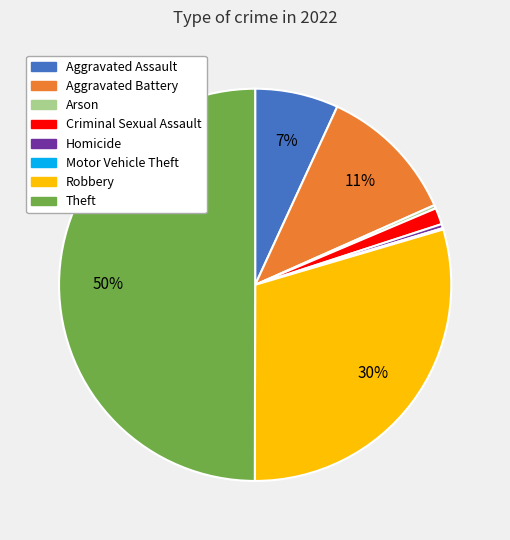

Is it true that Robbery is 17% of the pie?

False